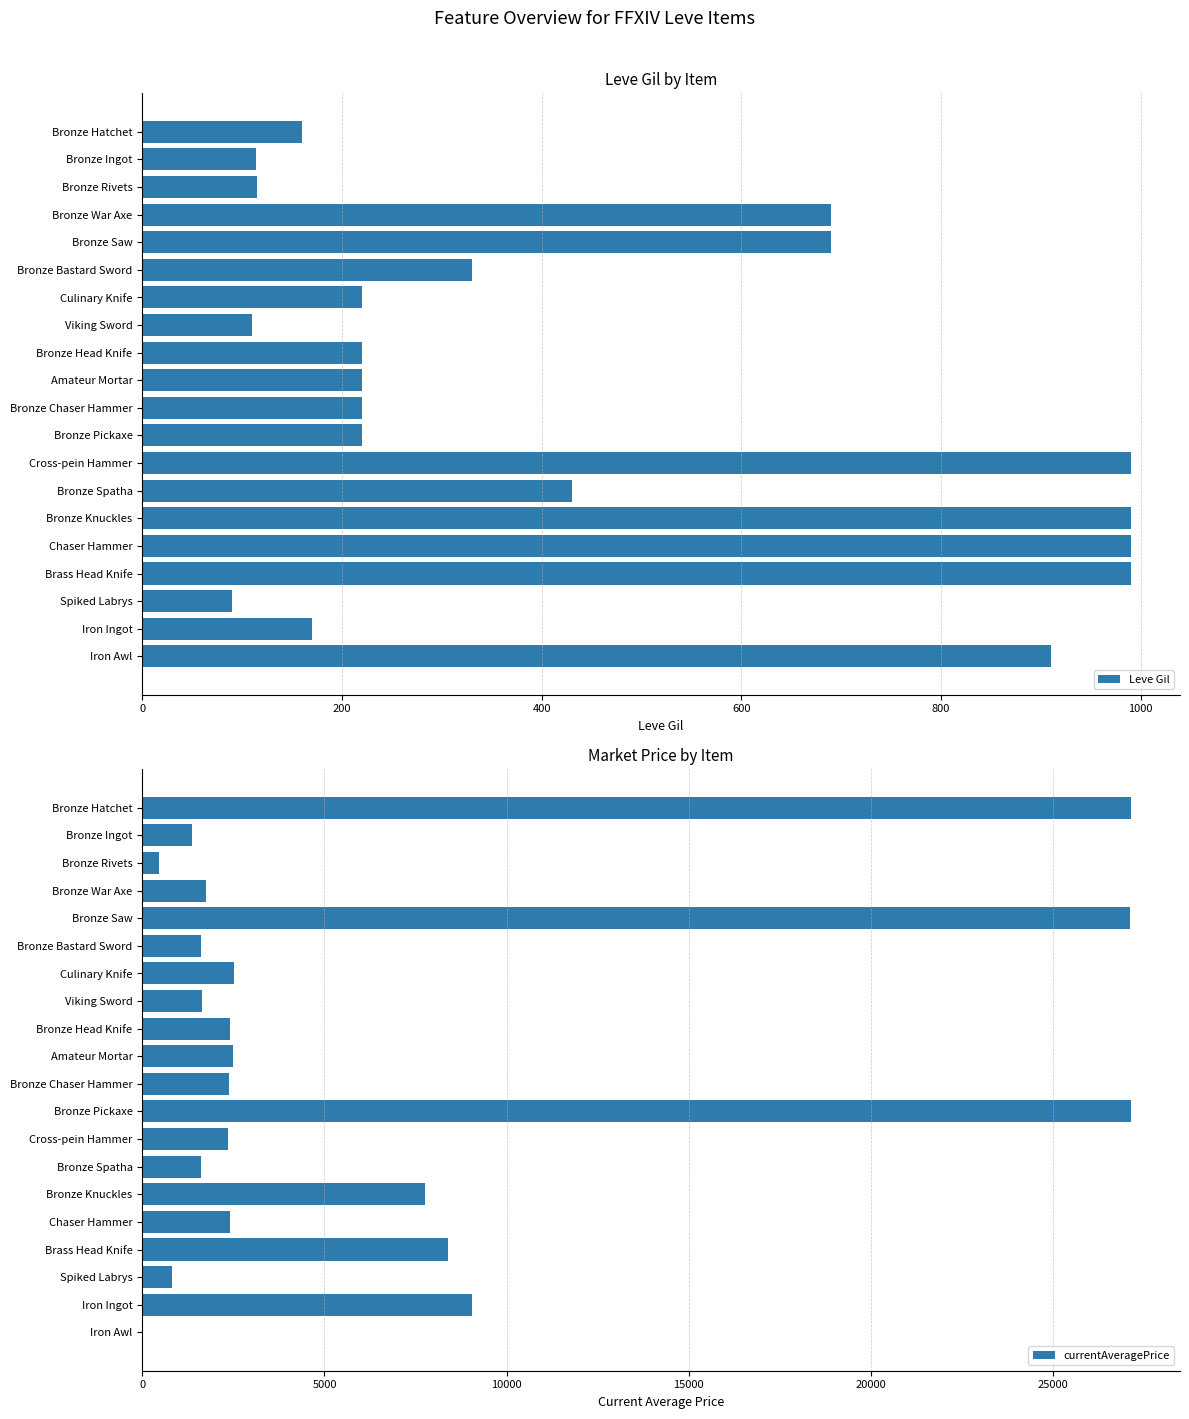

What is the sum of all Leve Gil values?

8869